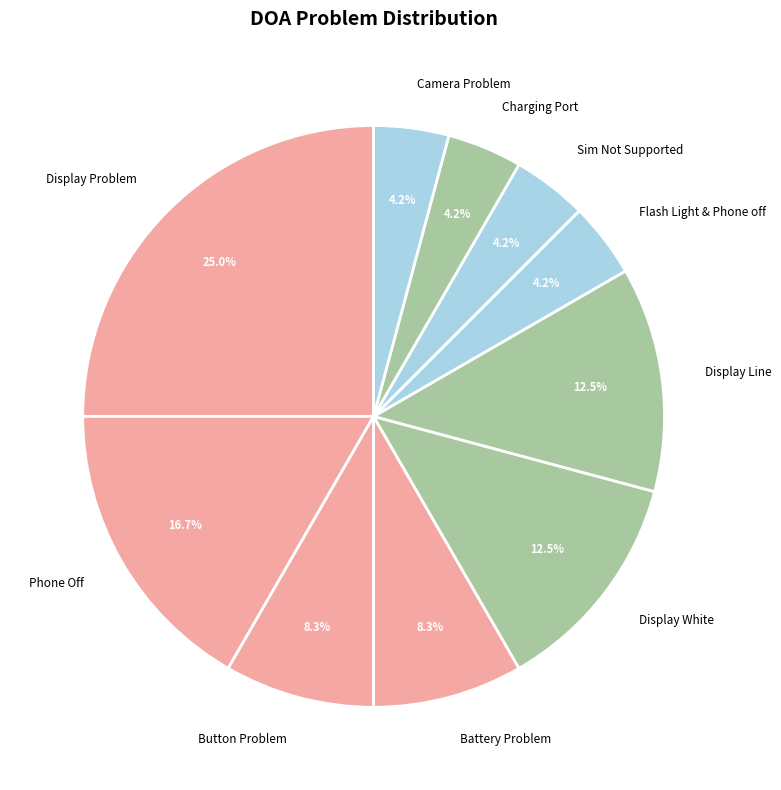

Do Sim Not Supported and Display Line together represent more than half of the pie?

No